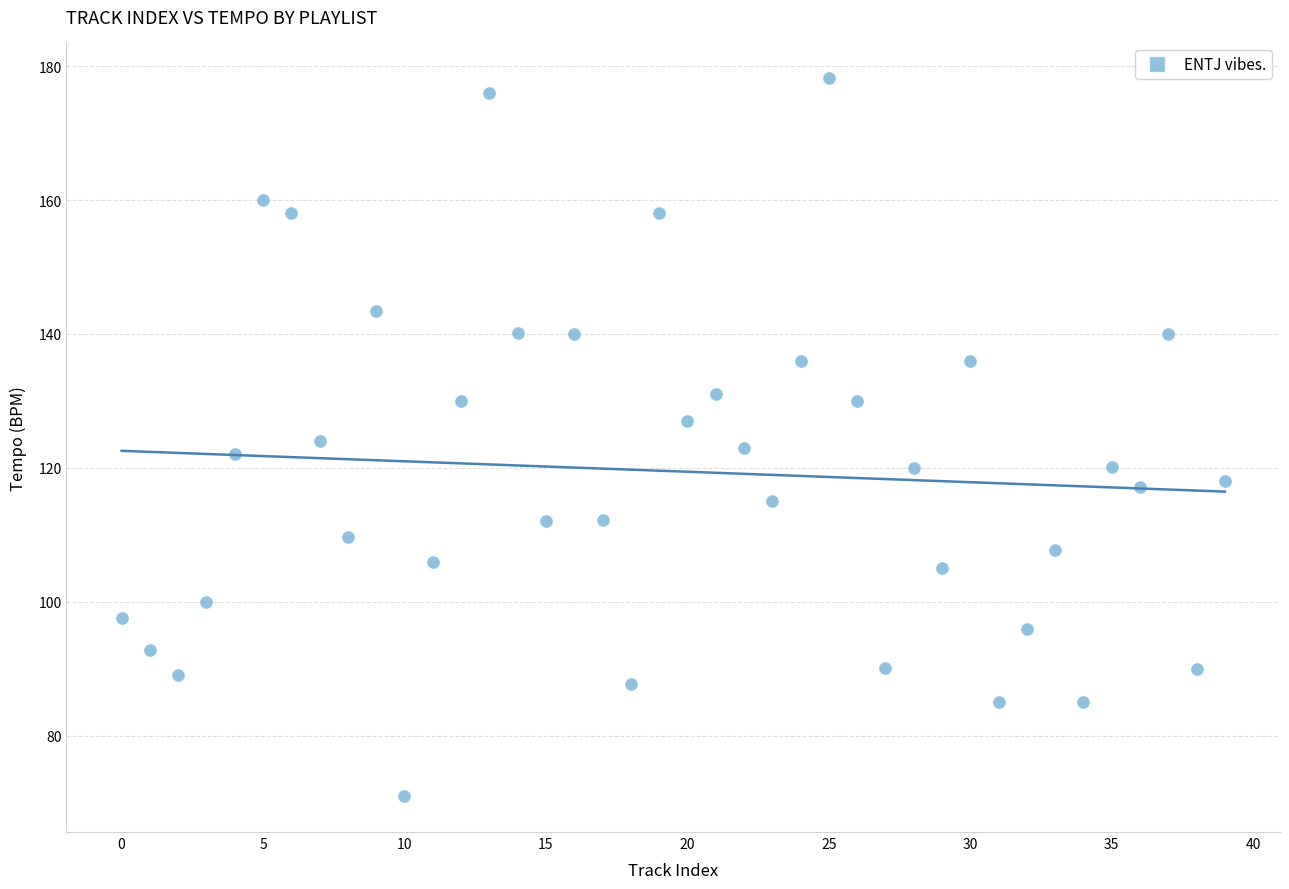

What is the range of Y values (max minus min)?

107.2